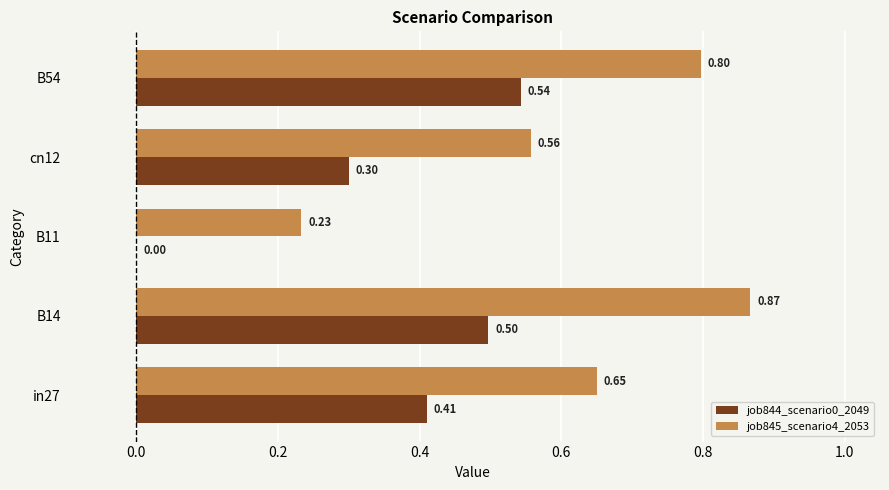

What is the sum of all job845_scenario4_2053 values?

3.1